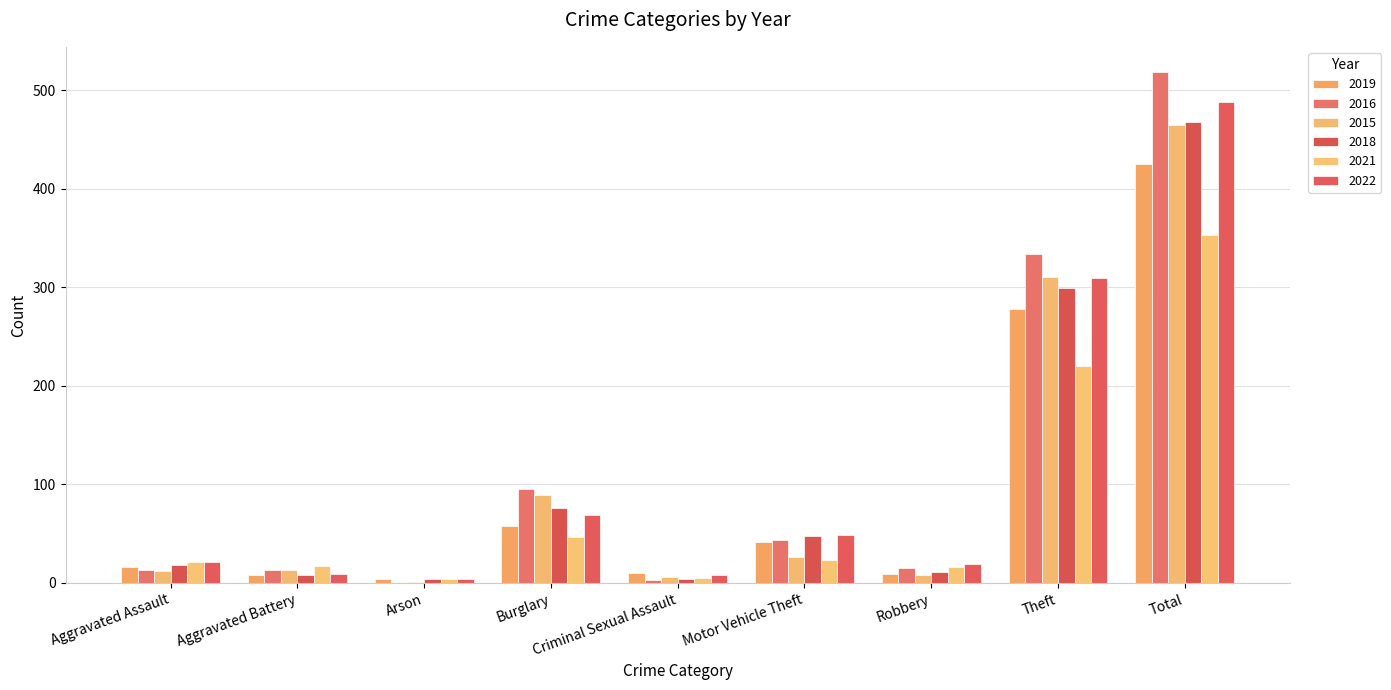

What are all the series names shown in the legend?

2019, 2016, 2015, 2018, 2021, 2022